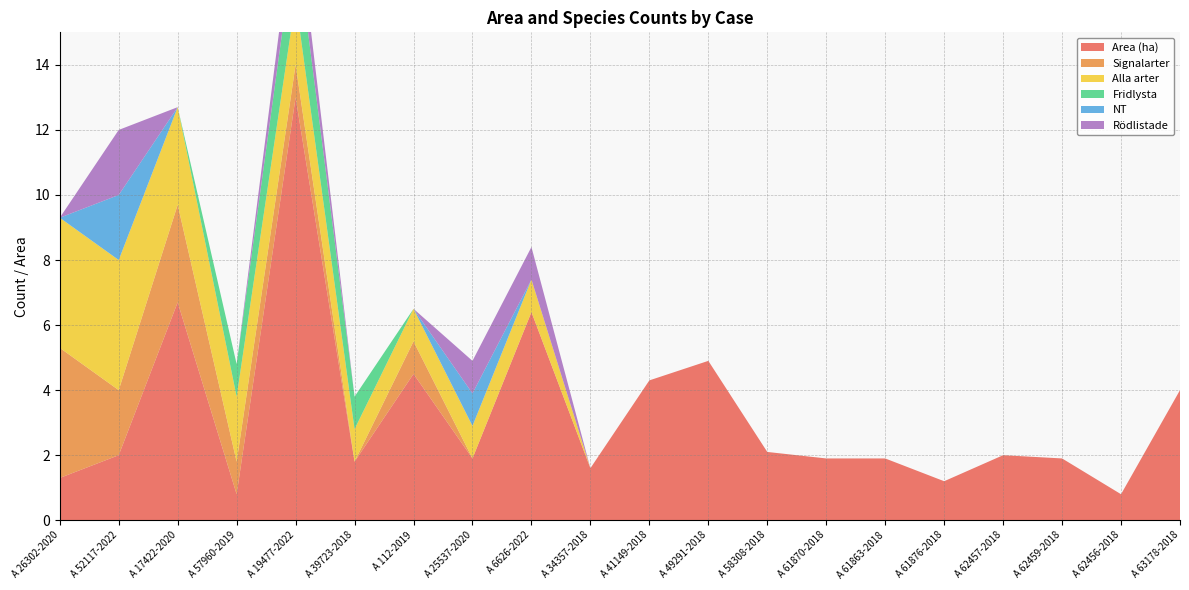

Reading left to right, extract all data points from this chart.

Area (ha): 1.3	2.0	6.7	0.8	13.0	1.8	4.5	1.9	6.4	1.6	4.3	4.9	2.1	1.9	1.9	1.2	2.0	1.9	0.8	4.0
Signalarter: 4.0	2.0	3.0	1.0	1.0	0.0	1.0	0.0	0.0	0.0	0.0	0.0	0.0	0.0	0.0	0.0	0.0	0.0	0.0	0.0
Alla arter: 4.0	4.0	3.0	2.0	2.0	1.0	1.0	1.0	1.0	0.0	0.0	0.0	0.0	0.0	0.0	0.0	0.0	0.0	0.0	0.0
Fridlysta: 0.0	0.0	0.0	1.0	2.0	1.0	0.0	0.0	0.0	0.0	0.0	0.0	0.0	0.0	0.0	0.0	0.0	0.0	0.0	0.0
NT: 0.0	2.0	0.0	0.0	0.0	0.0	0.0	1.0	0.0	0.0	0.0	0.0	0.0	0.0	0.0	0.0	0.0	0.0	0.0	0.0
Rödlistade: 0.0	2.0	0.0	0.0	1.0	0.0	0.0	1.0	1.0	0.0	0.0	0.0	0.0	0.0	0.0	0.0	0.0	0.0	0.0	0.0